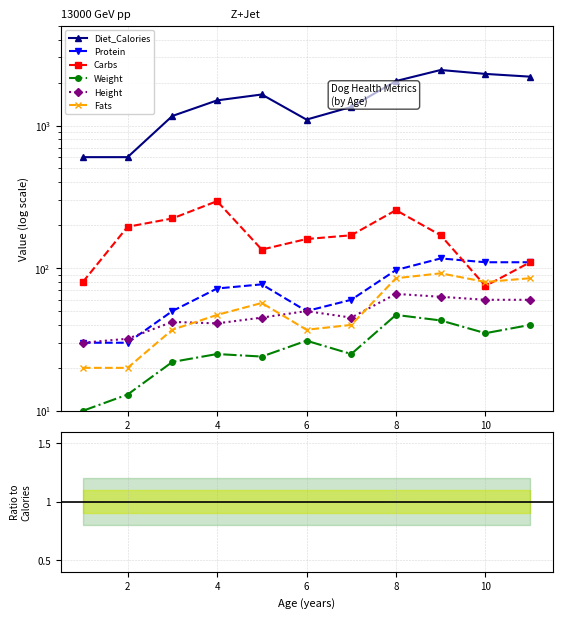

What is the total value across all series at 4?

1500.3